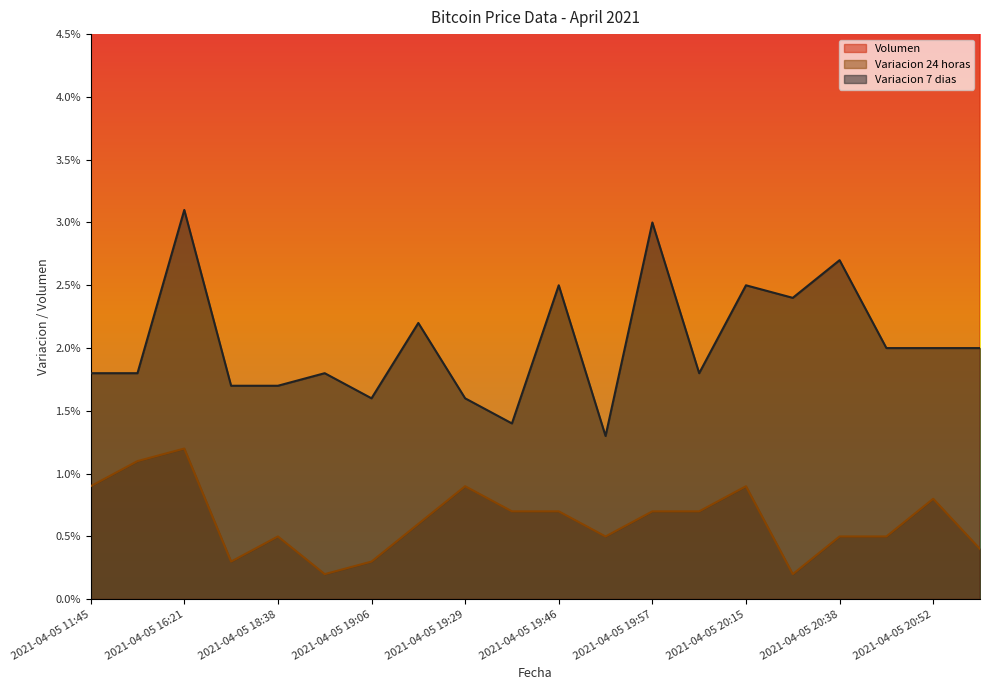

What is the label of the 14th point from the left?

2021-04-05 20:05